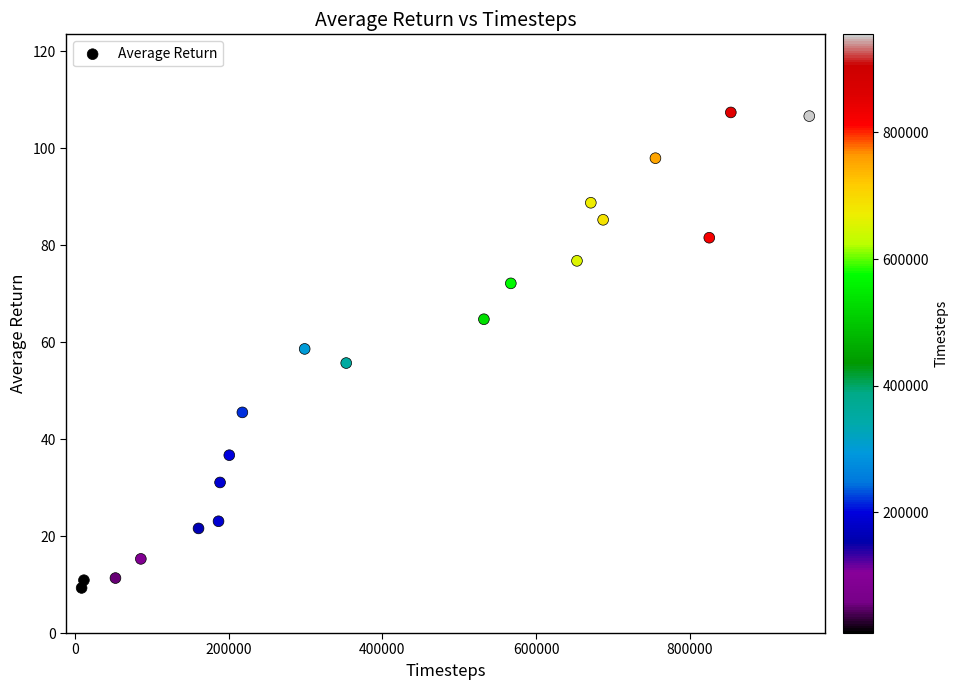

What is the range of X values (max minus min)?

946000.0